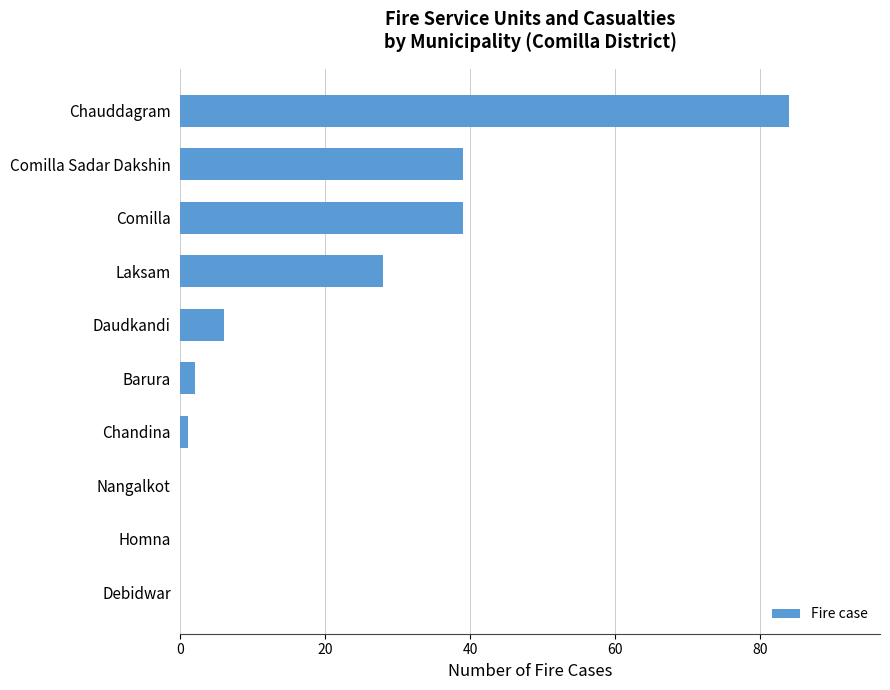

How many distinct data groups are displayed?

1